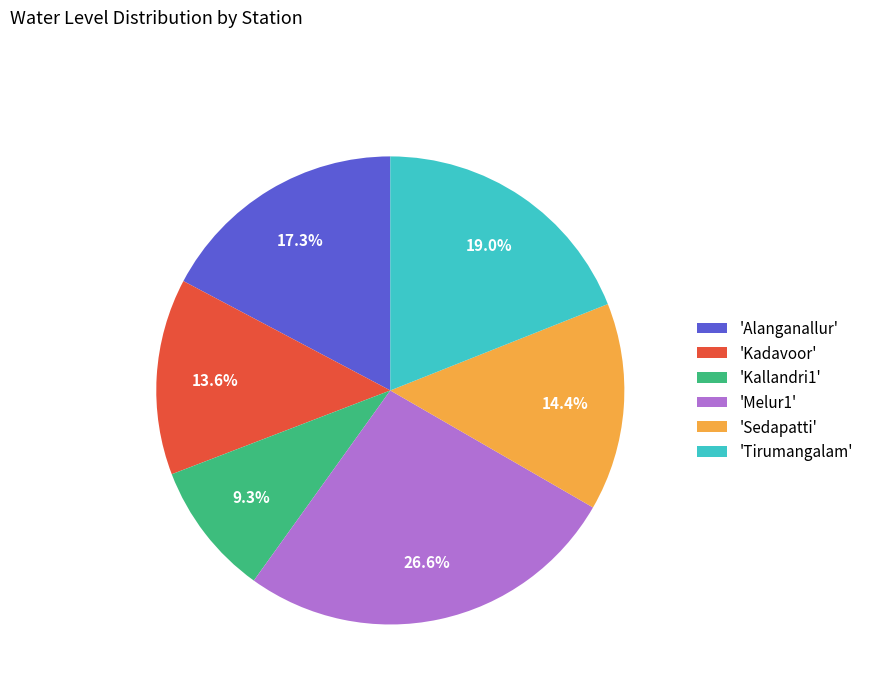

Between 'Kallandri1' and 'Melur1', which is larger?

'Melur1'